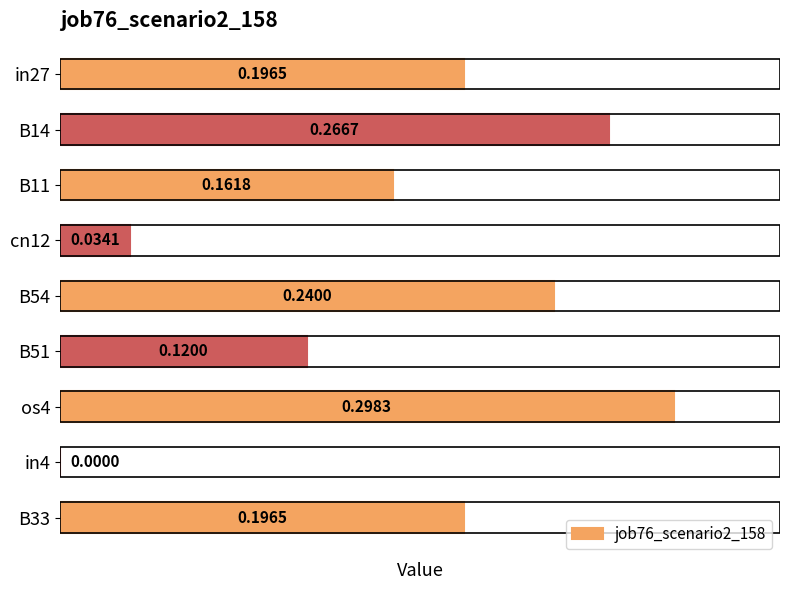

Which has a higher value, os4 or B51?

os4